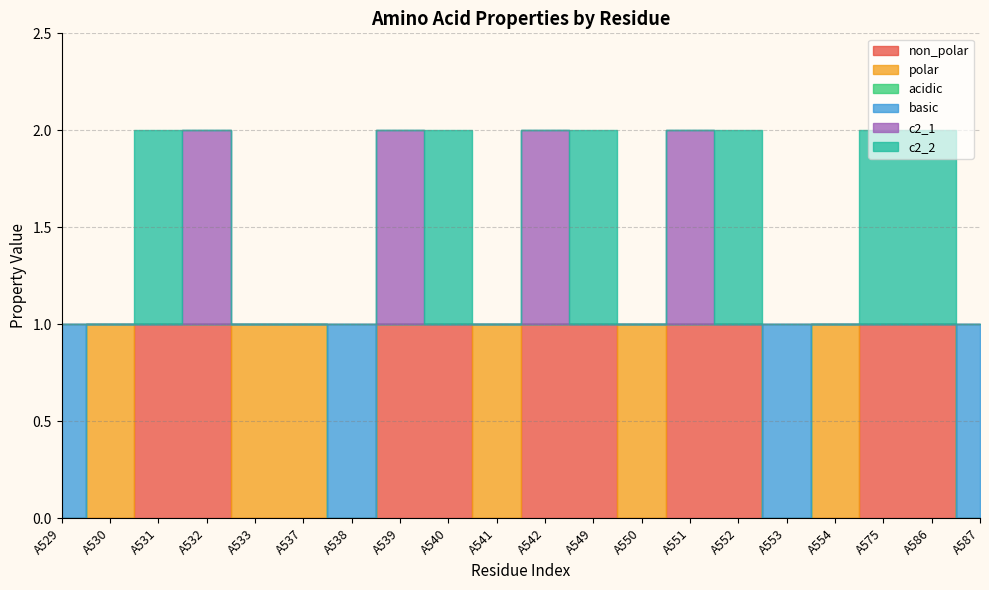

True or false: basic has more than 2 points higher than both neighbors.

False